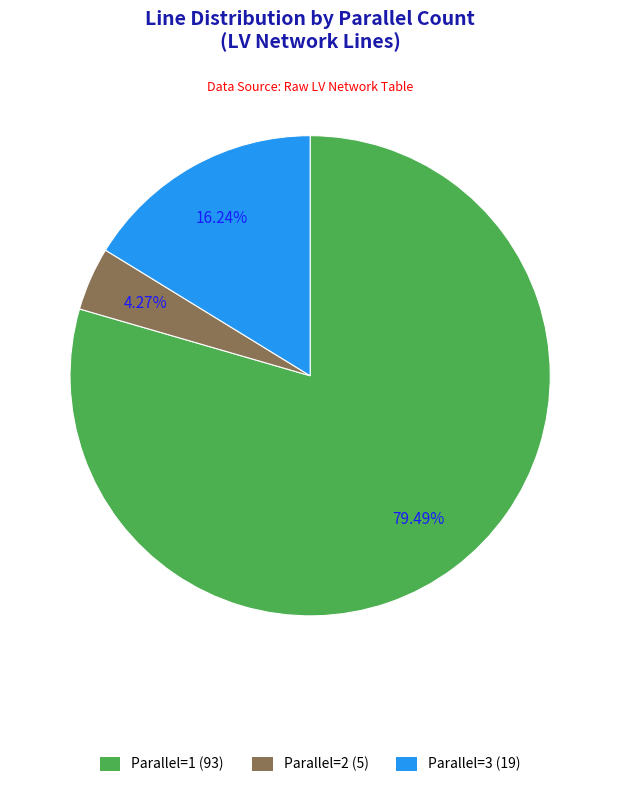

Which has a higher value, Parallel=1 (93) or Parallel=2 (5)?

Parallel=1 (93)